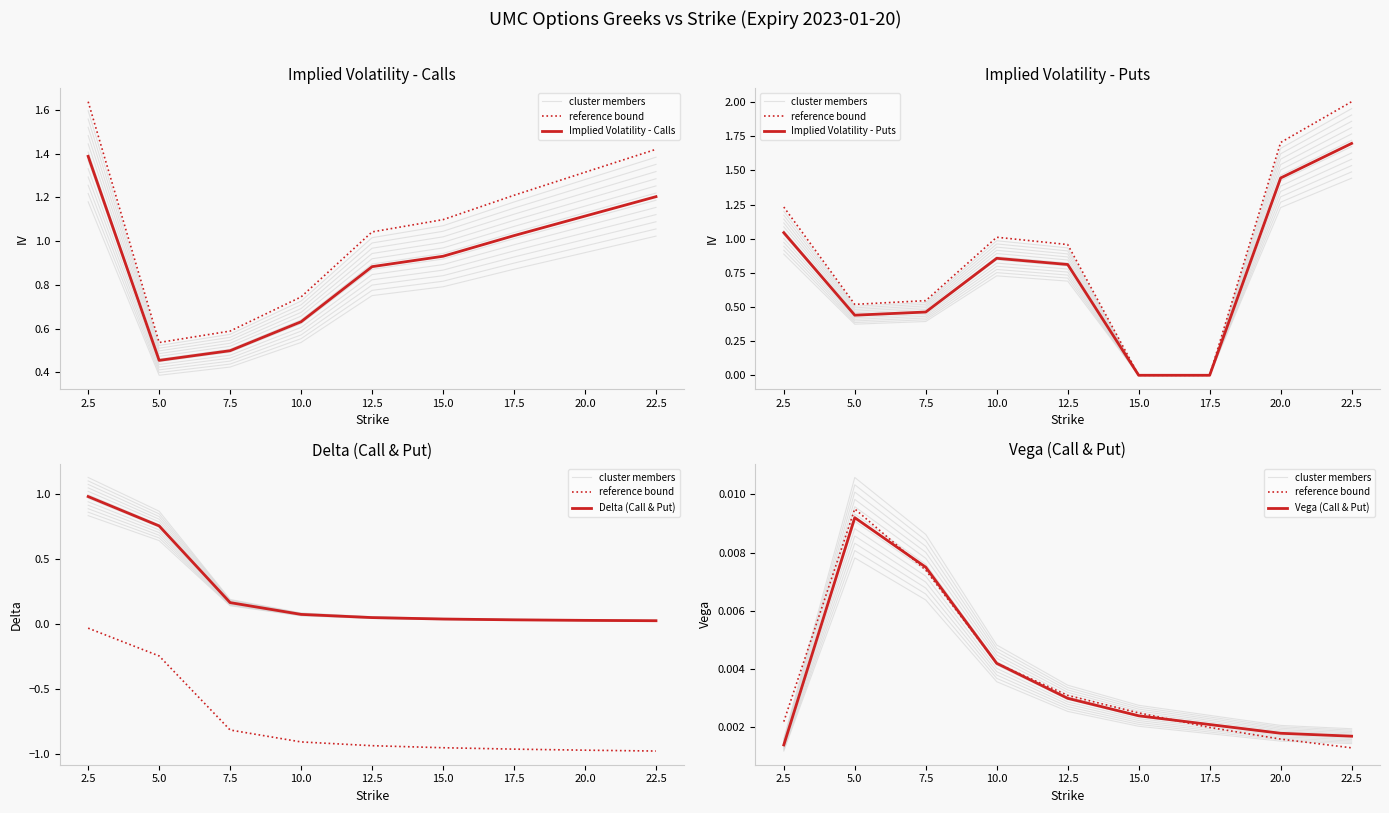

Is it true that Delta (Call & Put) equals 0.0 at 22.5?

False